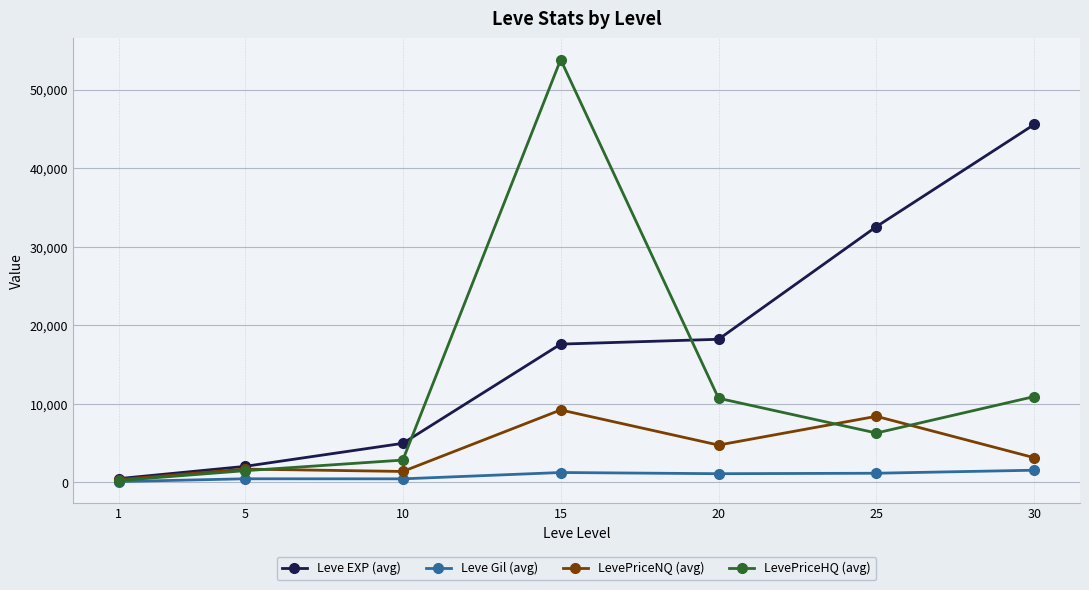

Rank the series by their average value, from lowest to highest.

Leve Gil (avg), LevePriceNQ (avg), LevePriceHQ (avg), Leve EXP (avg)